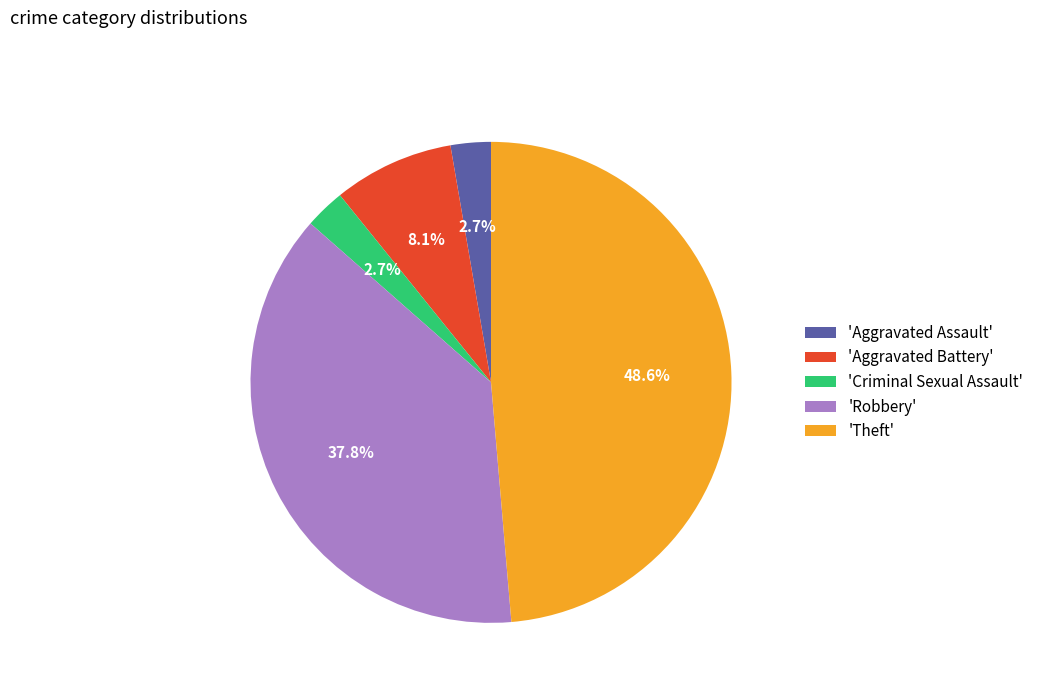

Is there a majority slice in this chart?

No